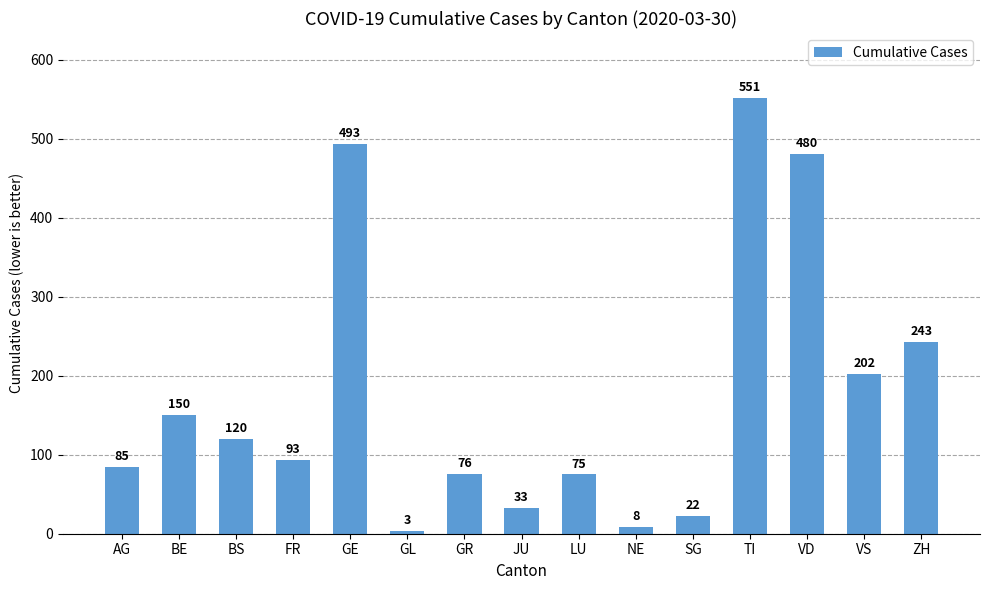

What is the approximate value at ZH?

243